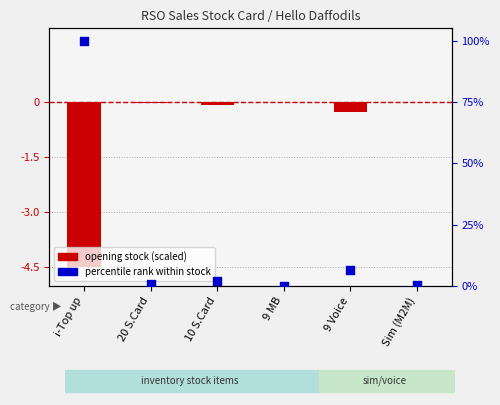

Which series reaches the maximum Y coordinate?

percentile rank within stock